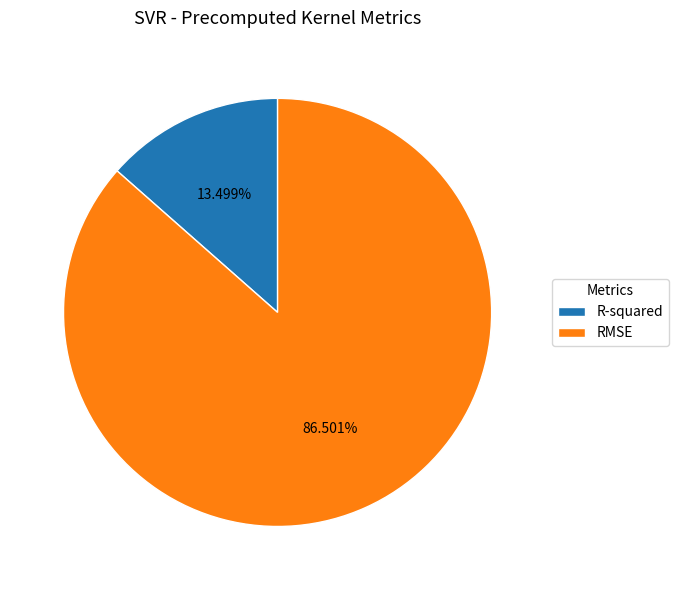

How many slices are in this pie chart?

2